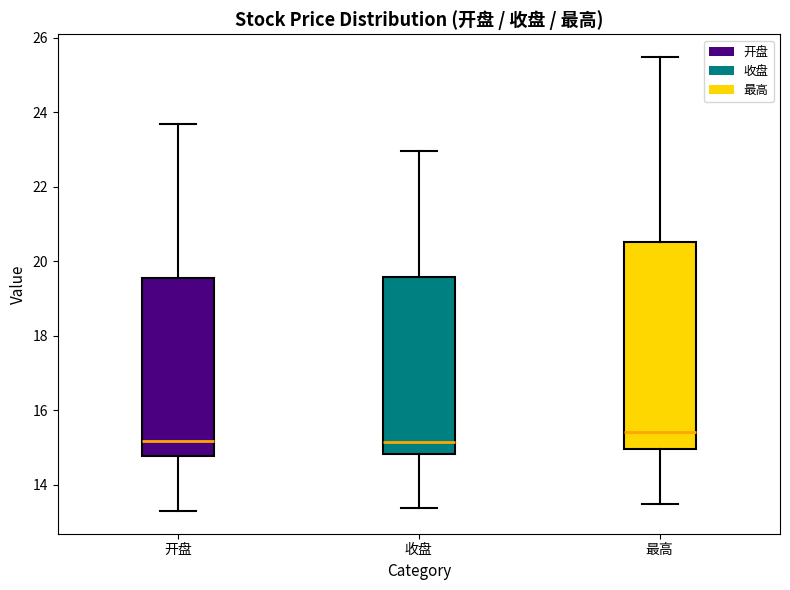

Which box has the highest median line?

最高